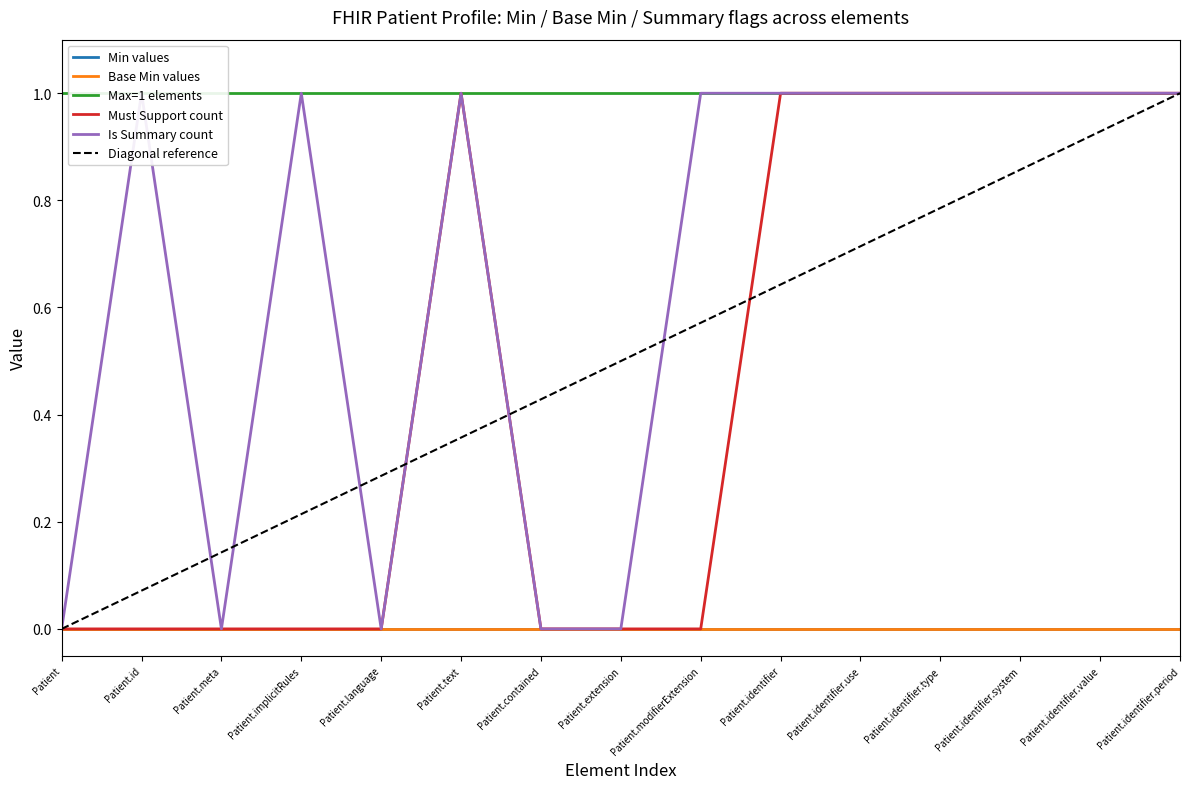

At which category does the chart reach its minimum across all series?

Patient